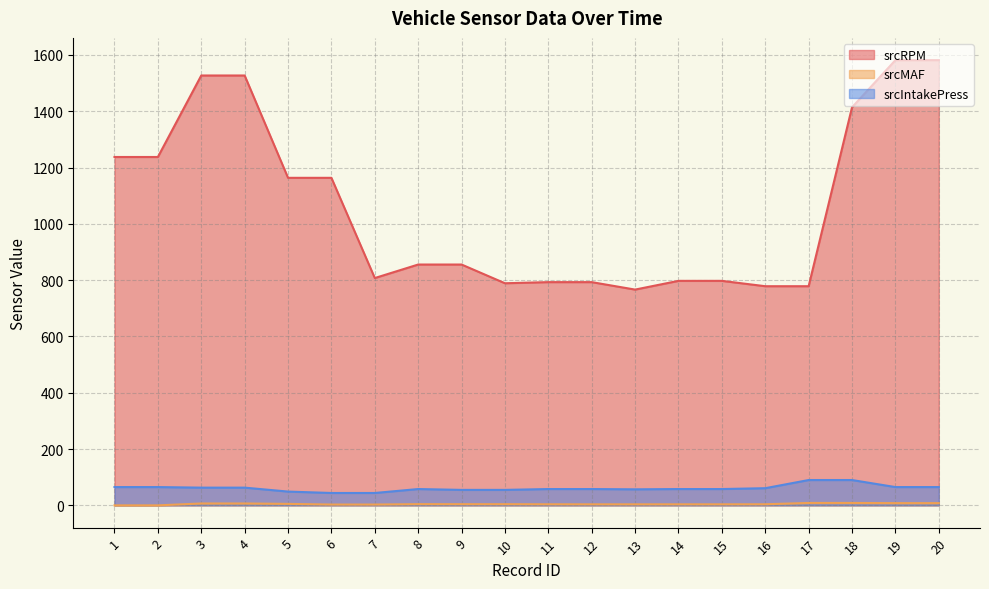

True or false: srcRPM and srcIntakePress cross at least once.

False